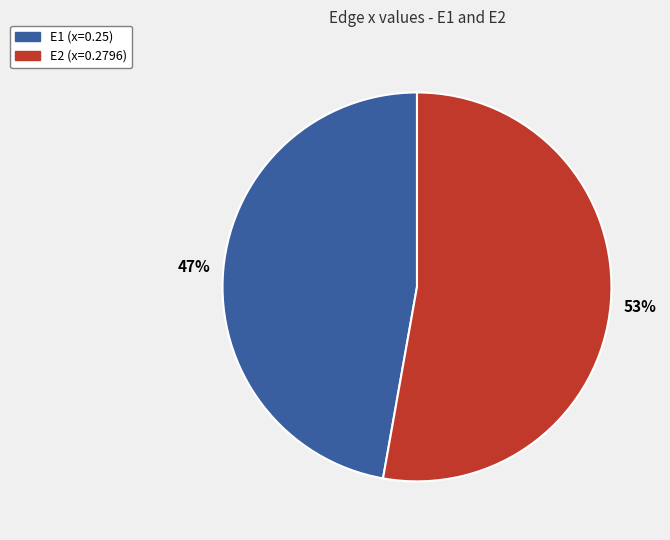

Combined, do E2 and E1 account for over 50%?

Yes